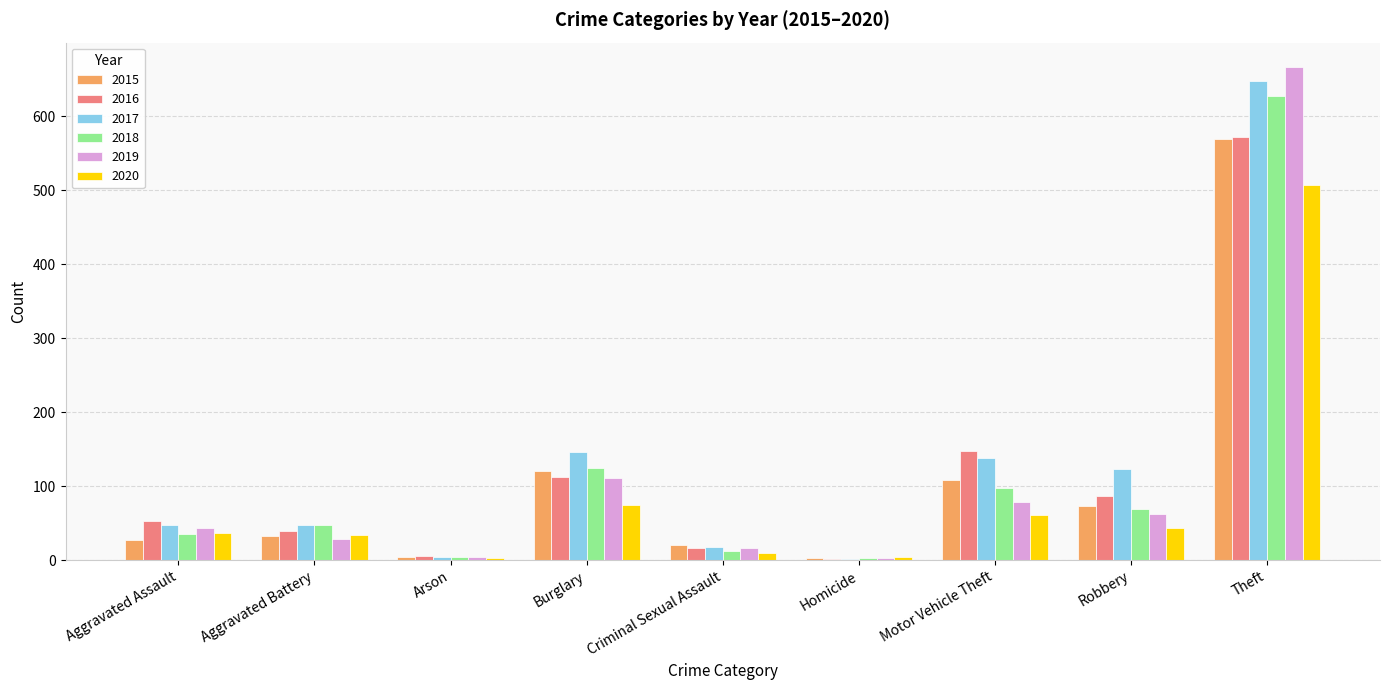

The value of 2017 at Aggravated Battery is 69. True or false?

False